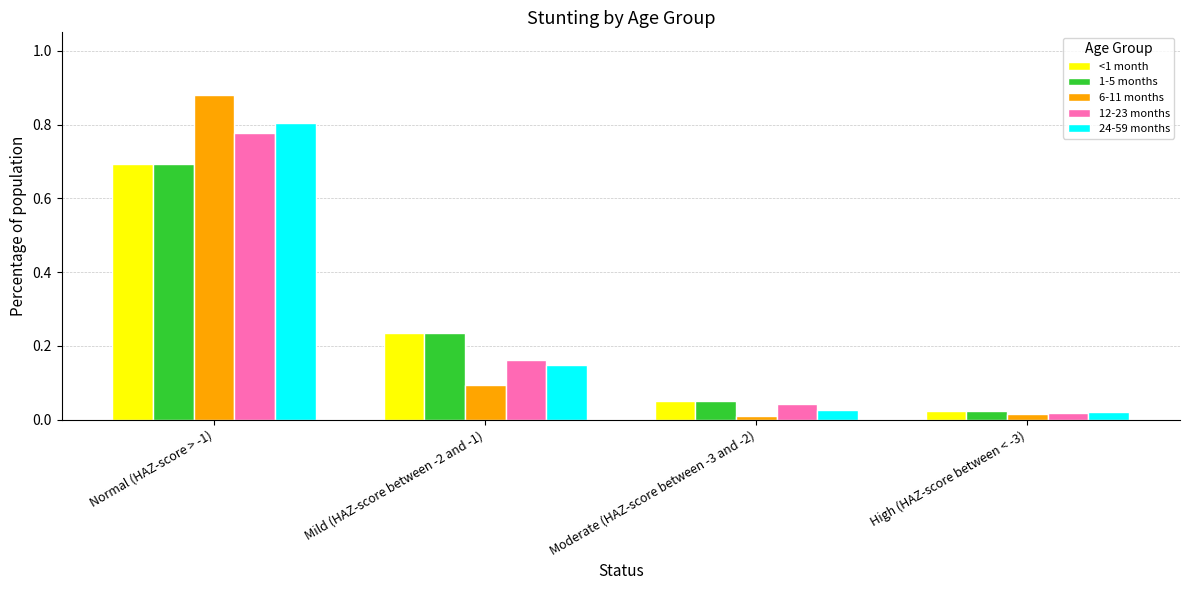

Which series has the largest range (max minus min)?

6-11 months